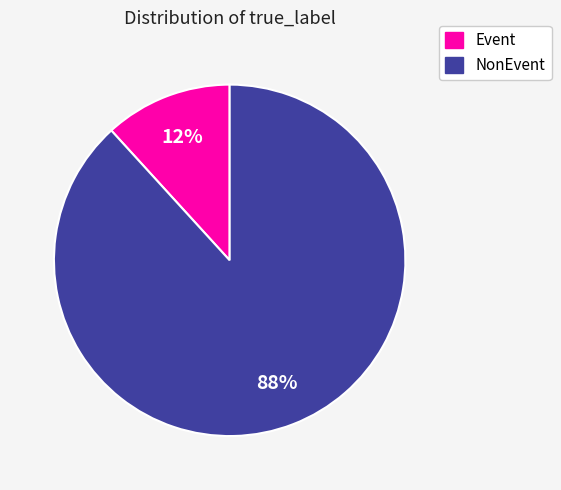

The Event slice represents 12% of the pie. True or false?

True